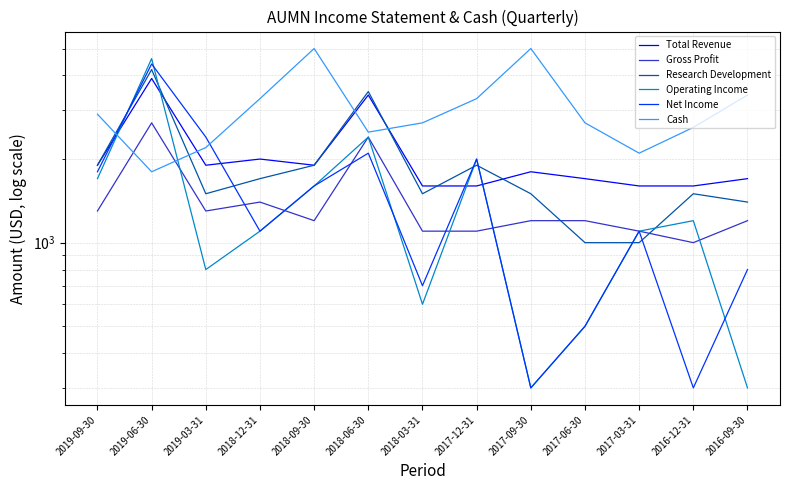

How many data points does each series have?

13